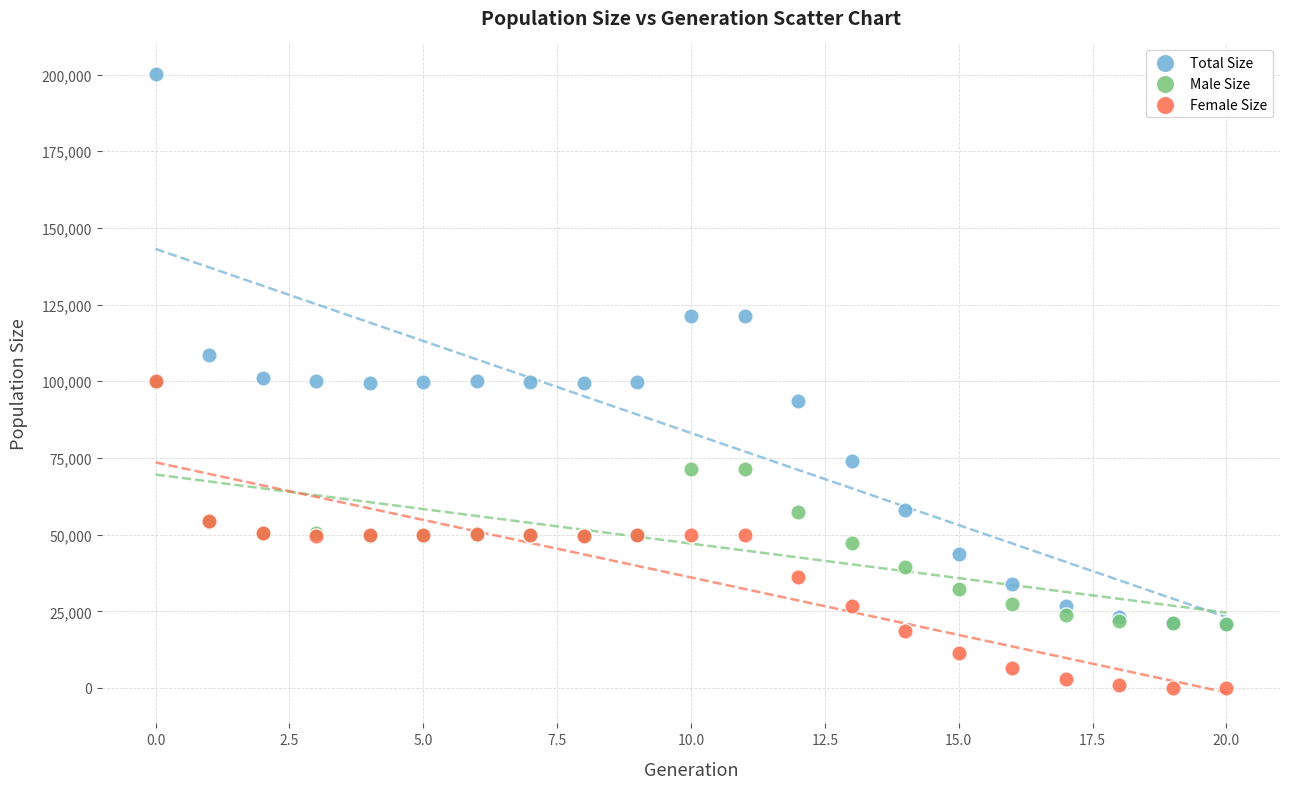

Which series reaches the minimum Y coordinate?

Female Size